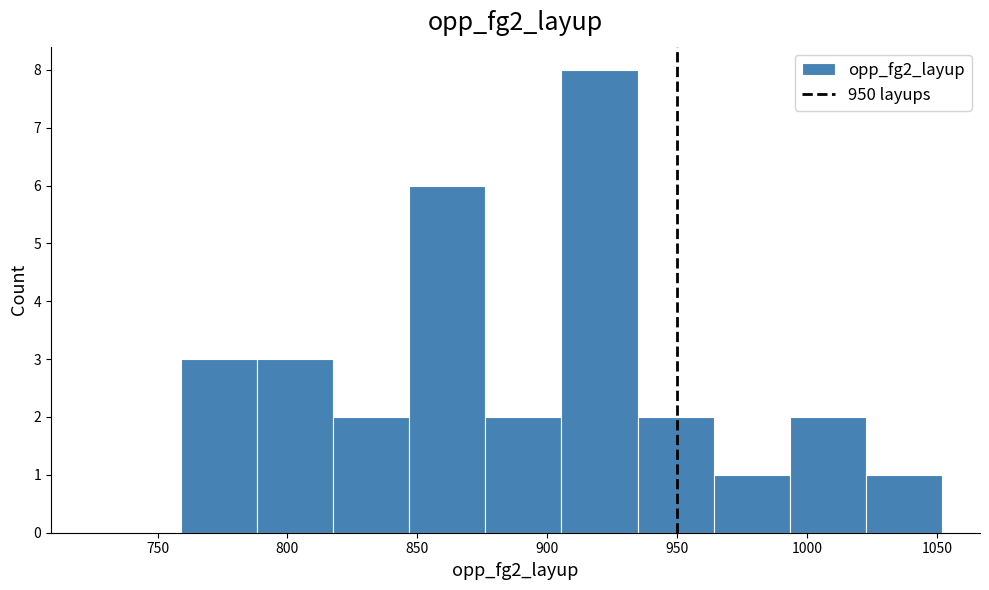

How tall is the bar that spans 790 to 820 on the x-axis? Neither the bar edges nor the heights are printed on the chart, so give them approximately, as read against the axes.

3